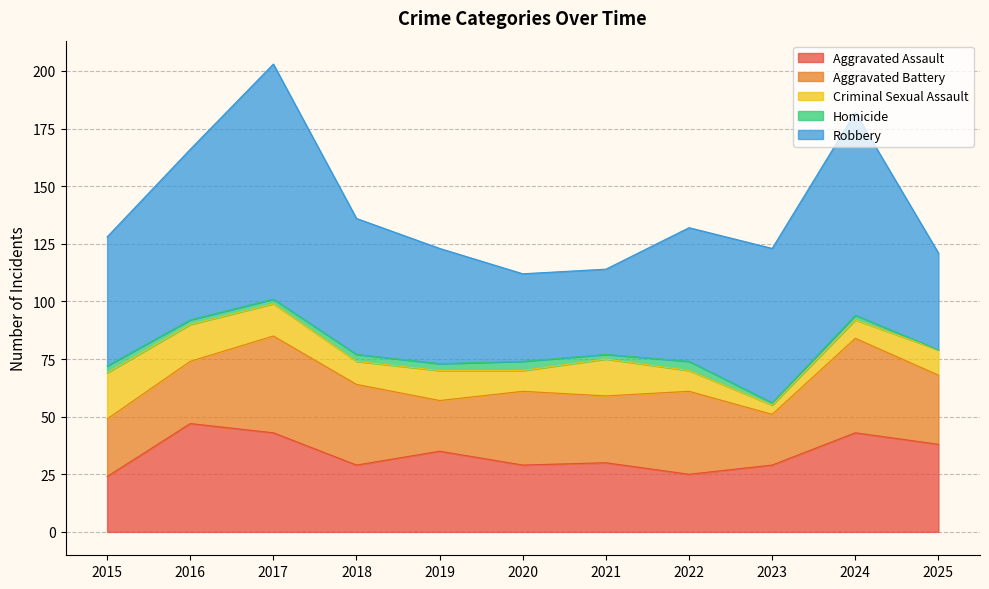

Between 2017 and 2023, which is larger?

2017